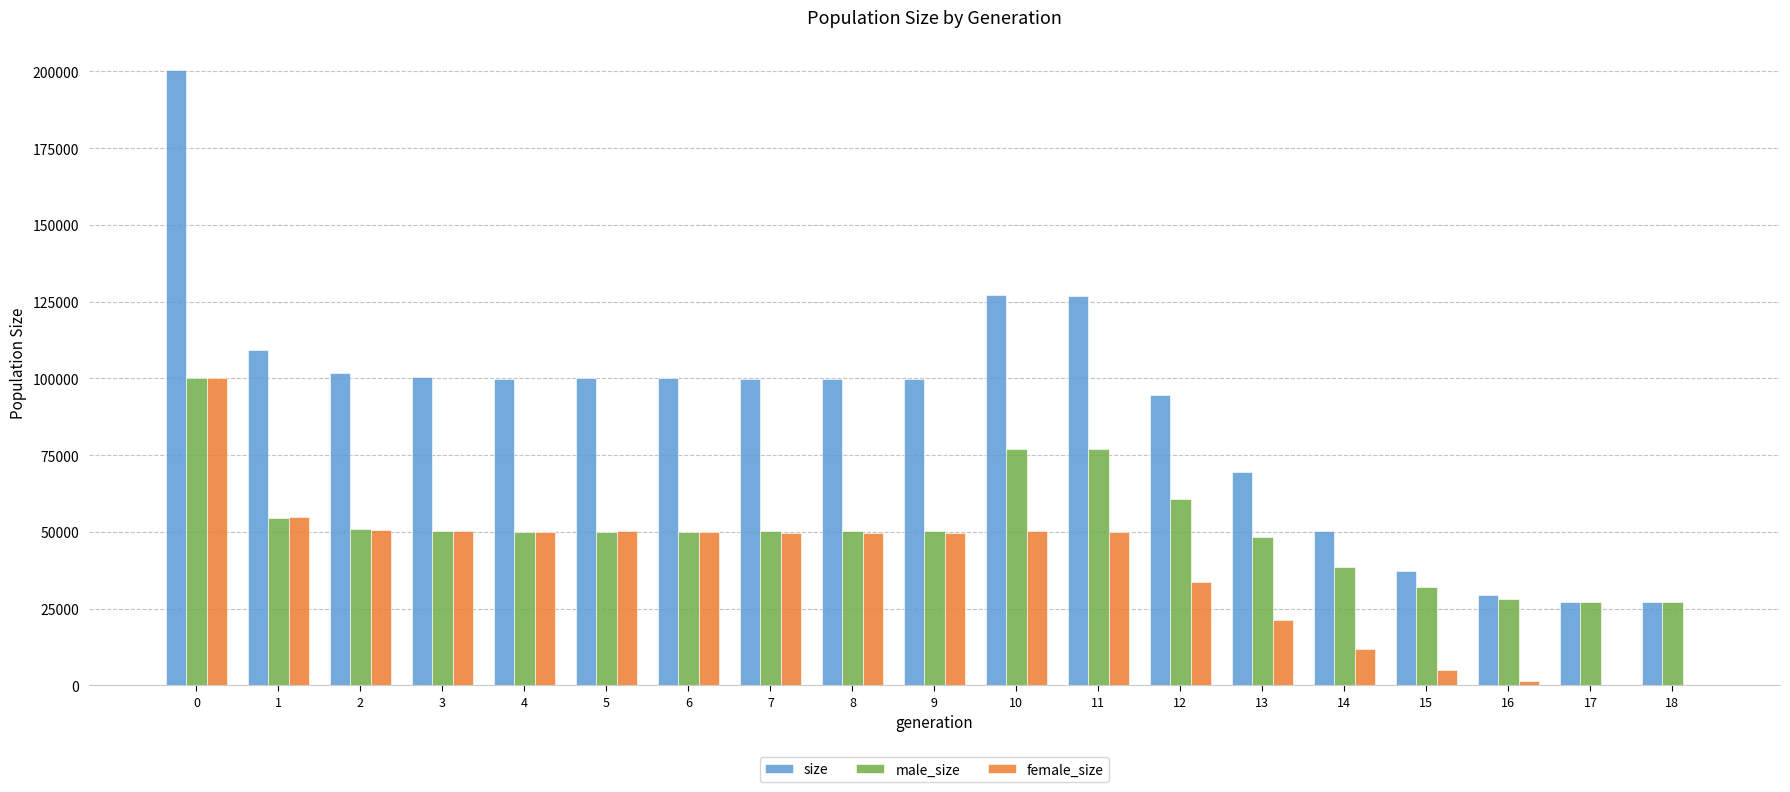

What is the sum of the female_size values at 12 and 17?

33741